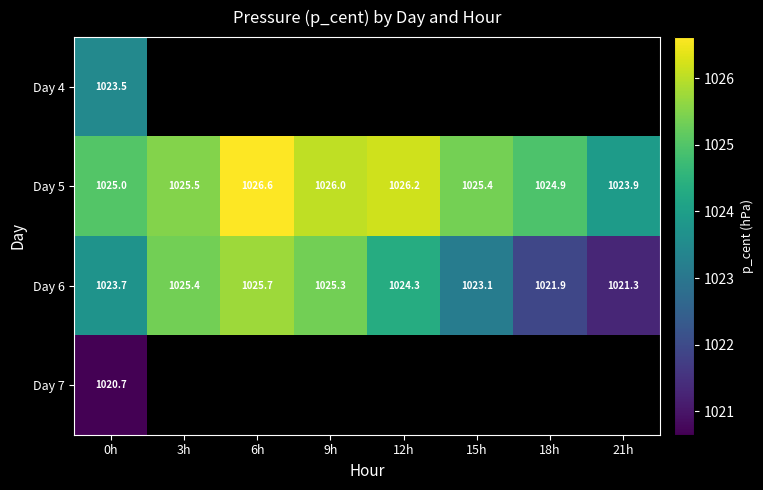

Is the value of Day 7 at 15h greater than the value of Day 5 at 9h?

No